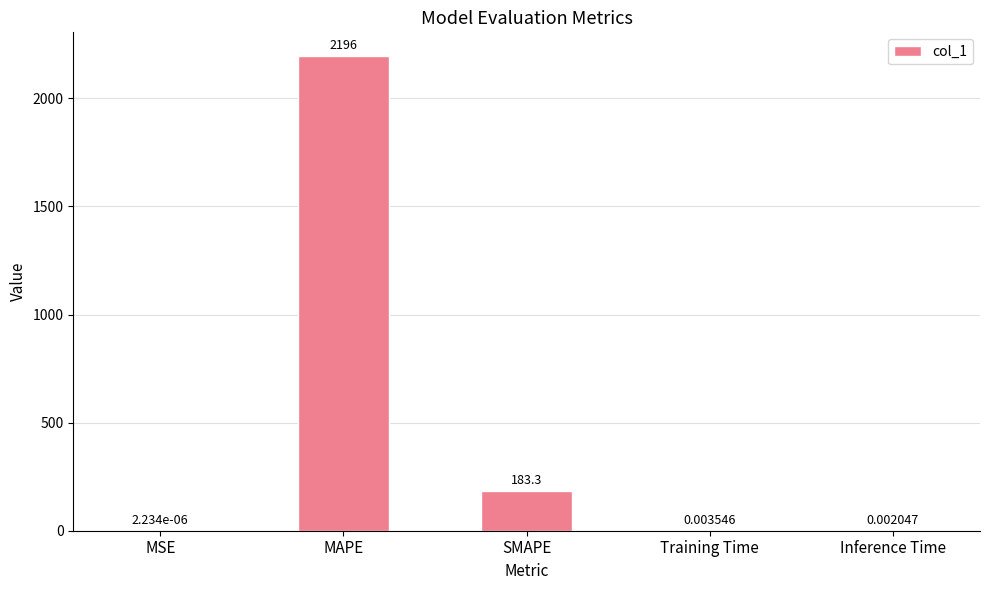

Which has a higher value, MAPE or Inference Time?

MAPE